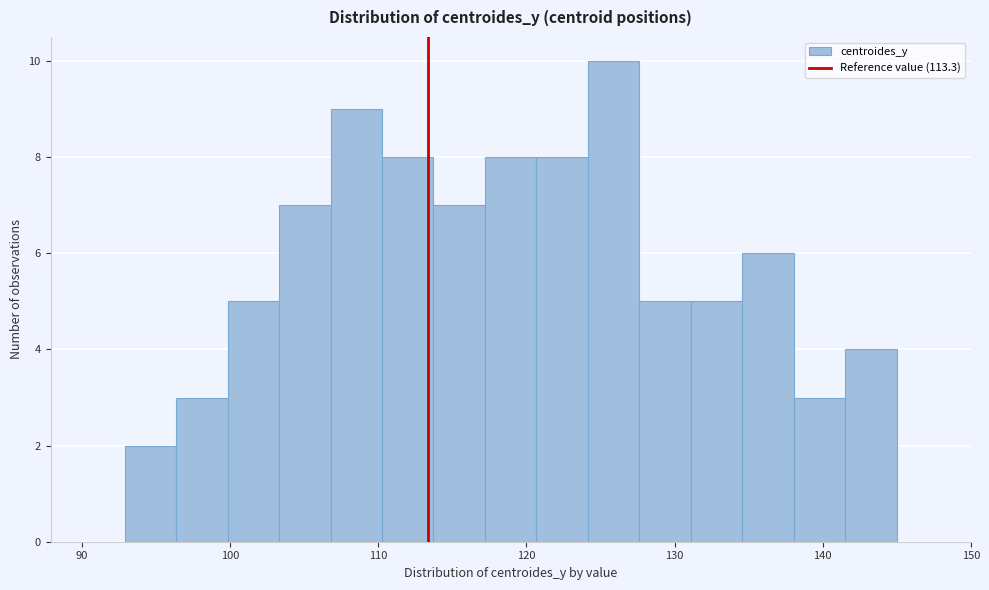

Around what value on the x-axis is the tallest bar? Give the approximate position of its centre, as read against the axis.

126